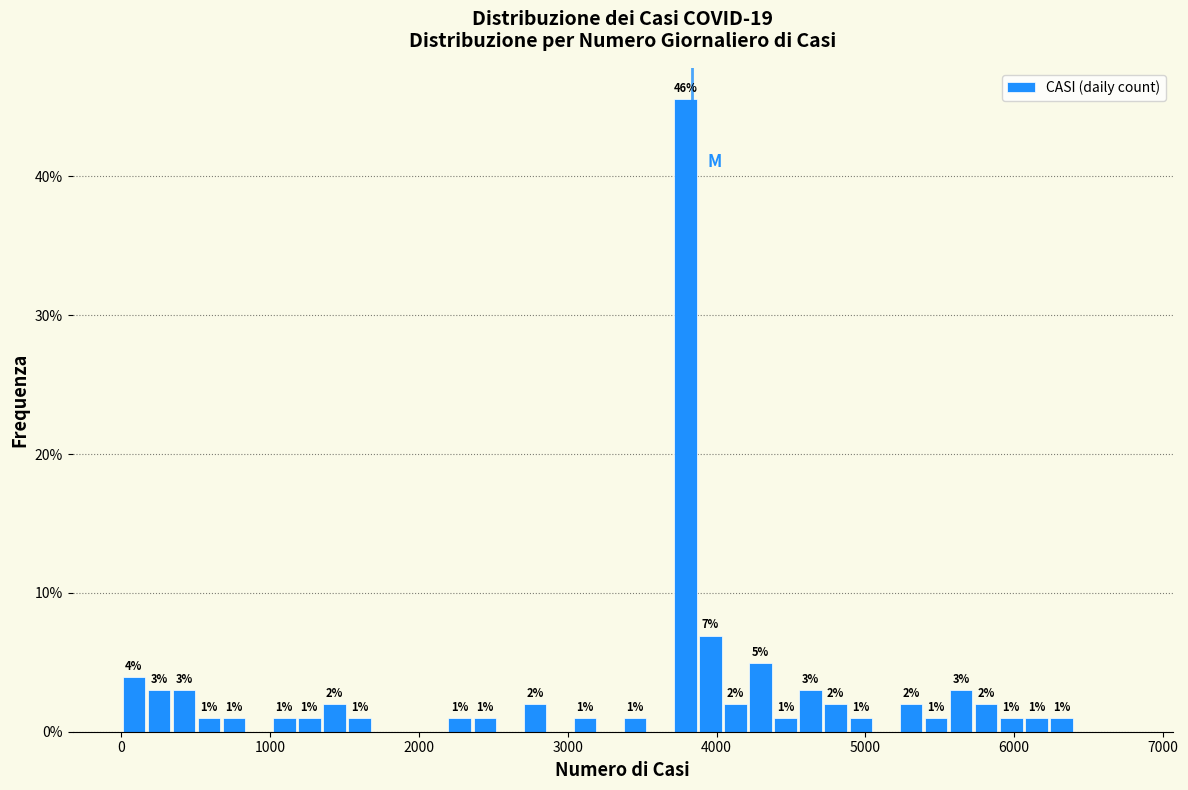

Read against the x-axis, roughly where is the centre of the tallest bar?

3800